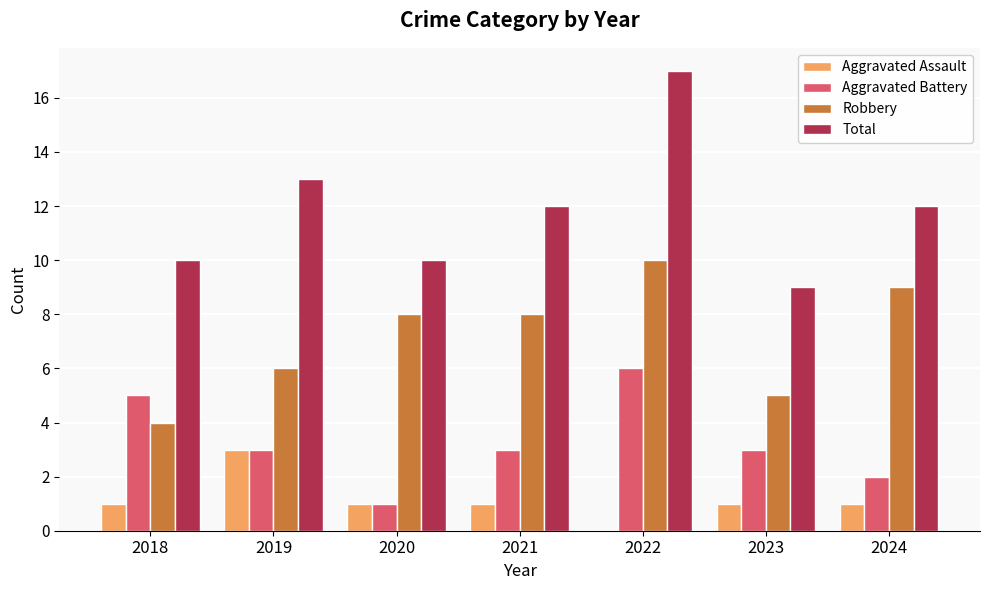

Read the Robbery value at 2023.

5